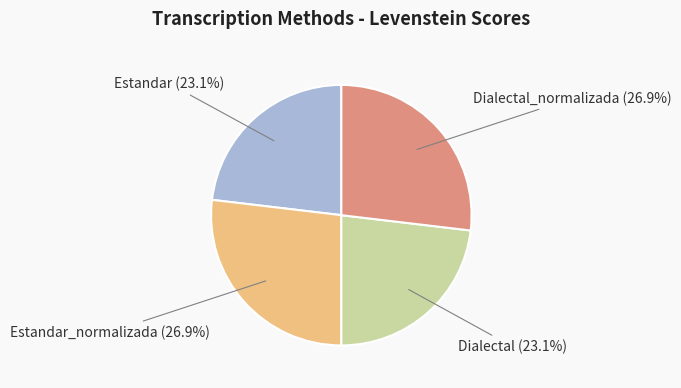

Is there a majority slice in this chart?

No